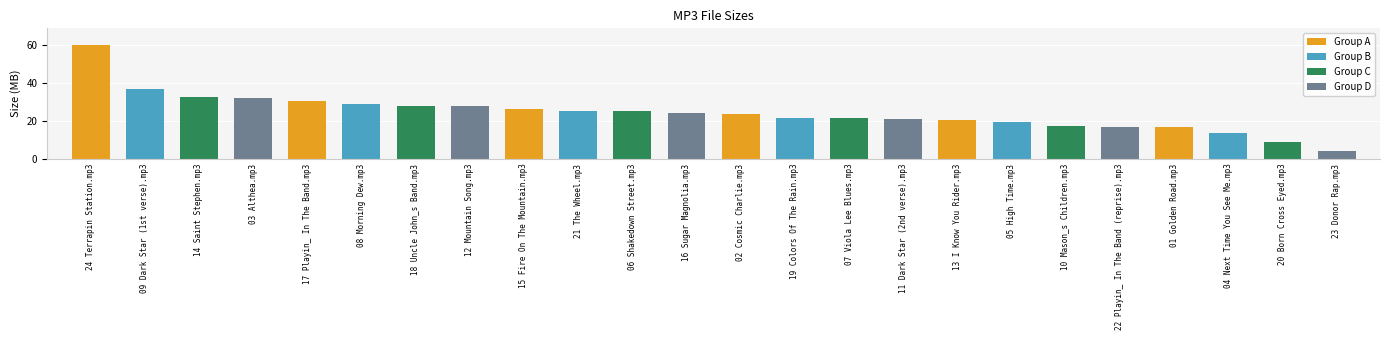

What is the difference between the maximum and minimum values?

55.9